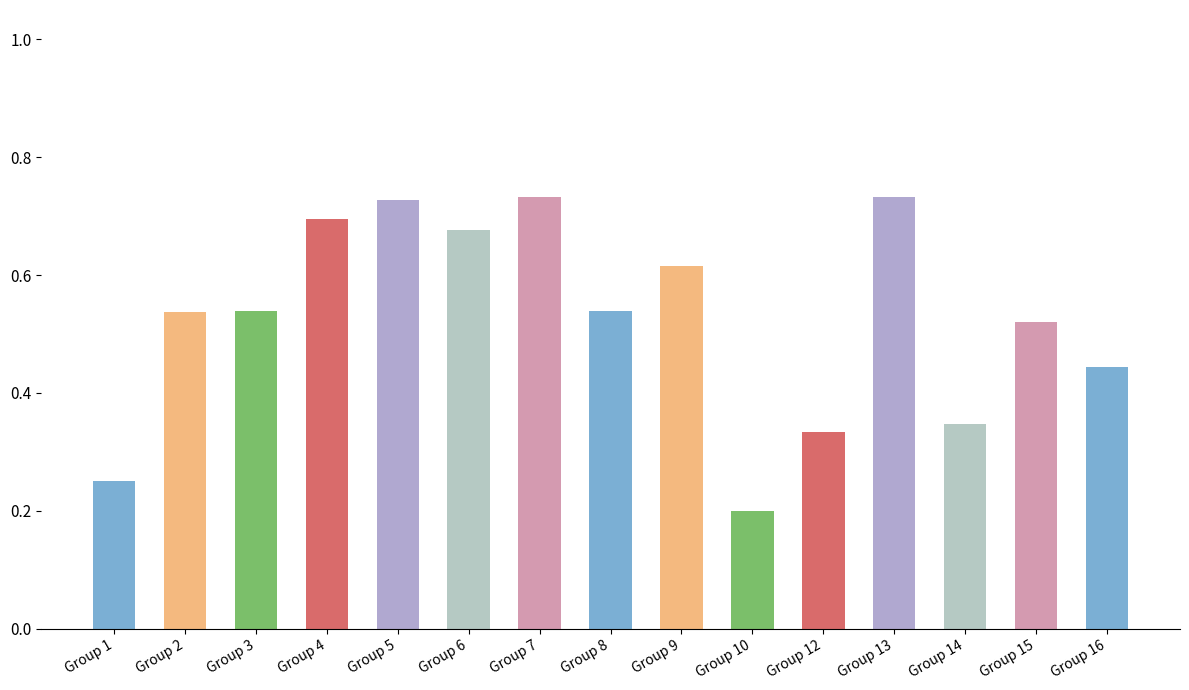

At which category does the chart reach its minimum across all series?

Group 10